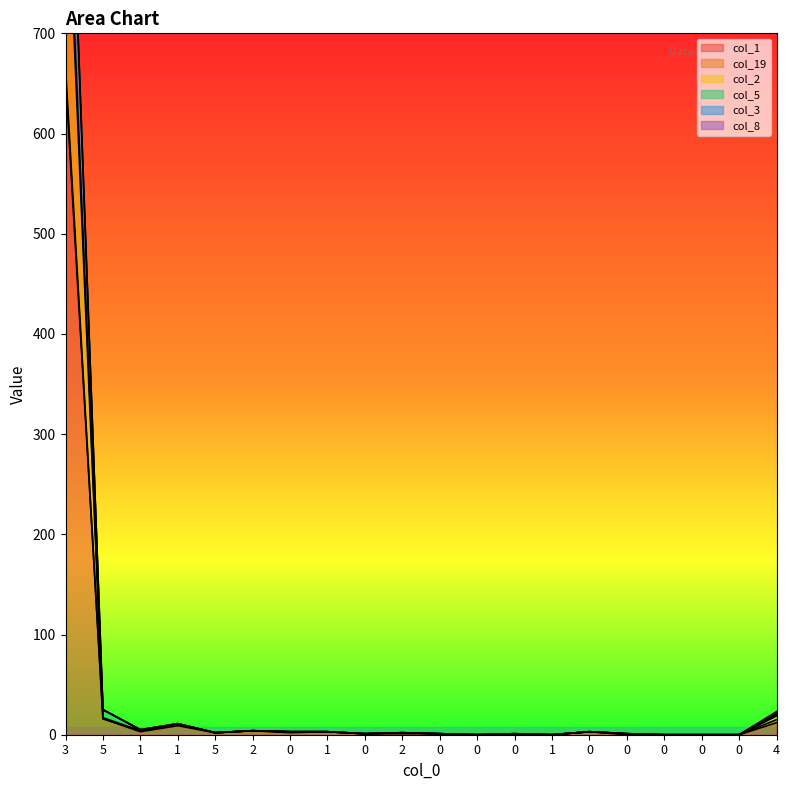

The value of col_2 at 0 is 1. True or false?

False